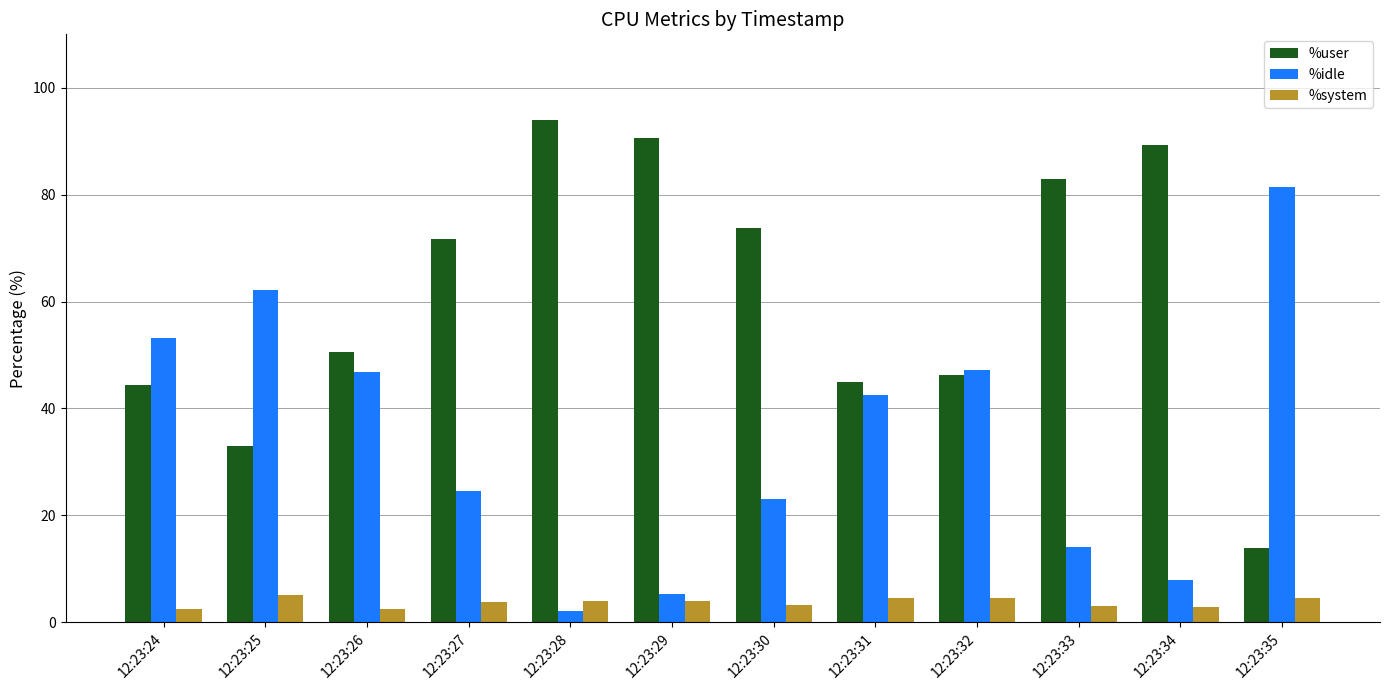

What is the average value of the %system series?

3.7